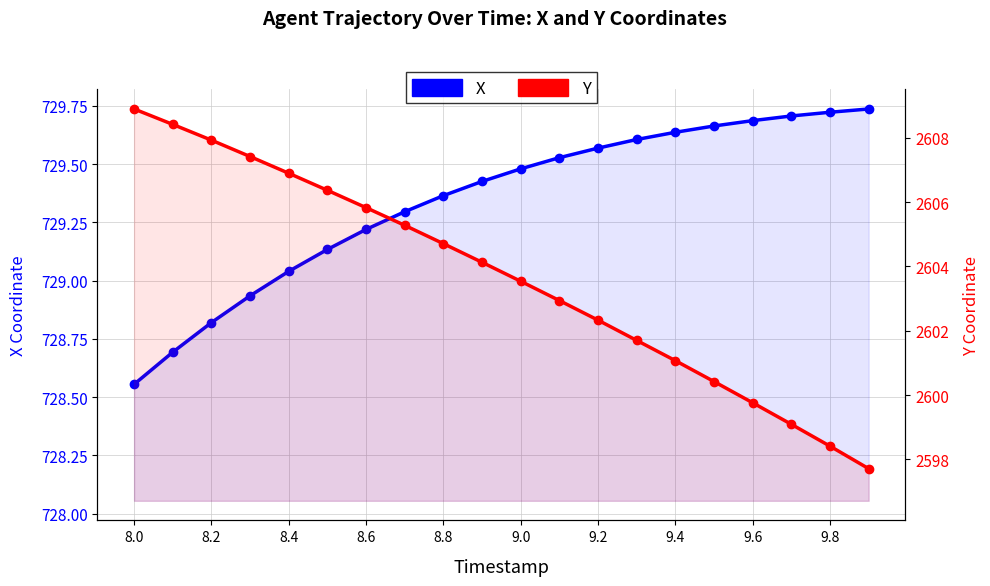

True or false: Y has a value of 3692.6 at 11.

False